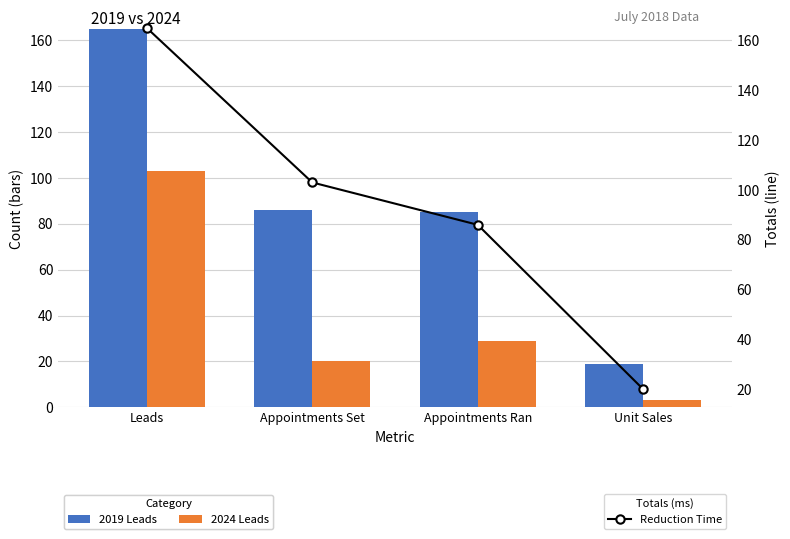

Reading left to right, list all the values displayed in this chart.

2019 Leads: 165	86	85	19
2024 Leads: 103	20	29	3
Reduction Time: 165	103	86	20